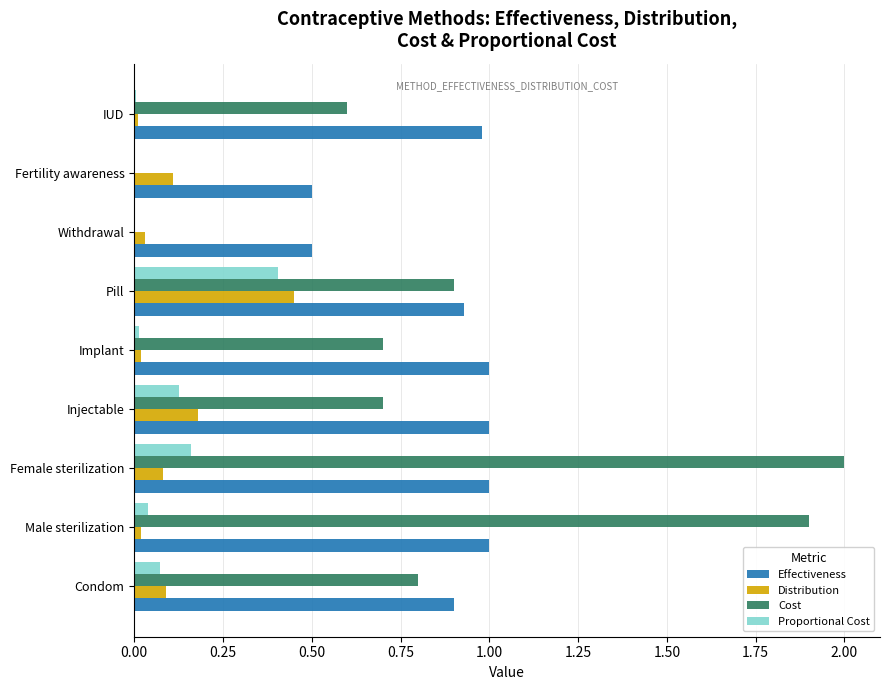

Which series changed the most between Male sterilization and Withdrawal?

Cost